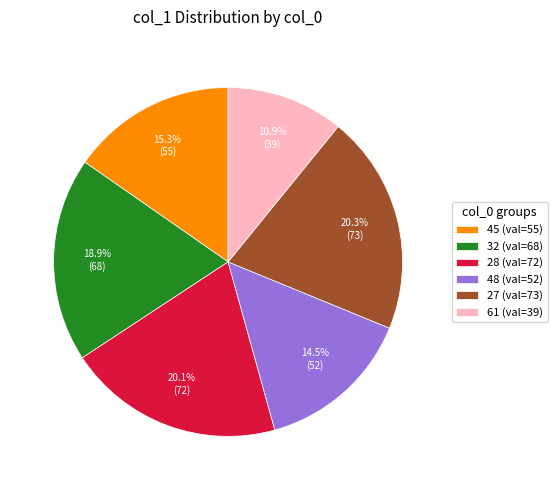

Which has a higher value, 61 or 28?

28